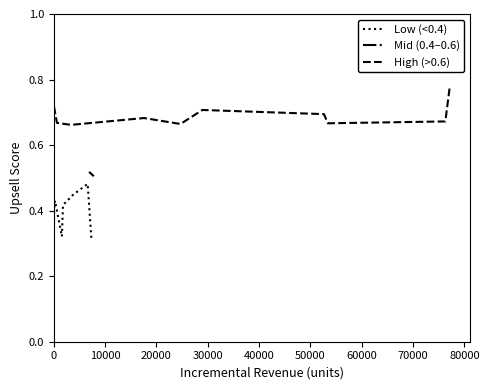

Which series has the largest total across all categories?

High (>0.6)